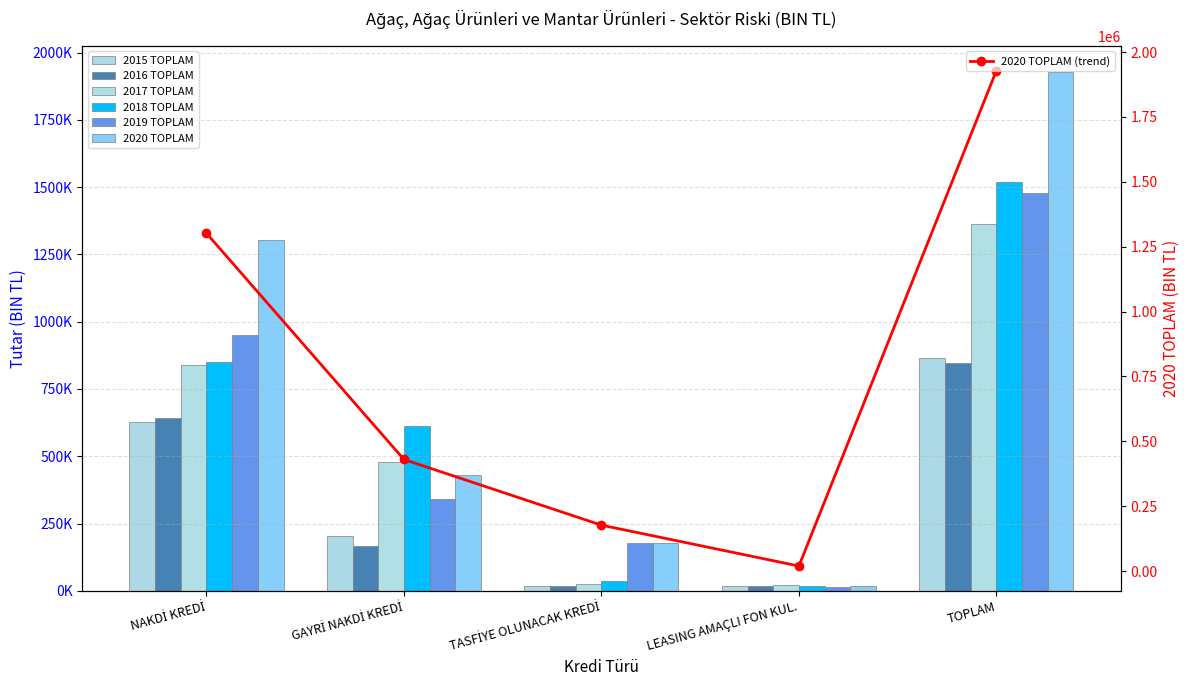

How many data points in 2016 TOPLAM are less than 166884?

2